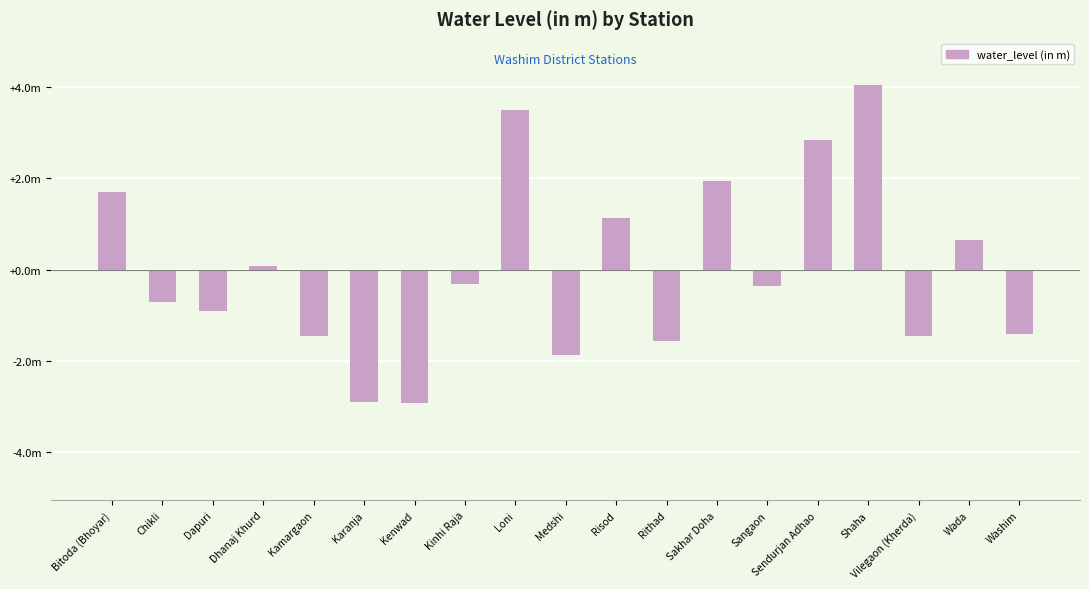

List the labels in order of value, largest first.

Shaha, Loni, Sendurjan Adhao, Sakhar Doha, Bitoda (Bhoyar), Risod, Wada, Dhanaj Khurd, Kinhi Raja, Sangaon, Chikli, Dapuri, Washim, Kamargaon, Vilegaon (Kherda), Rithad, Medshi, Karanja, Kenwad